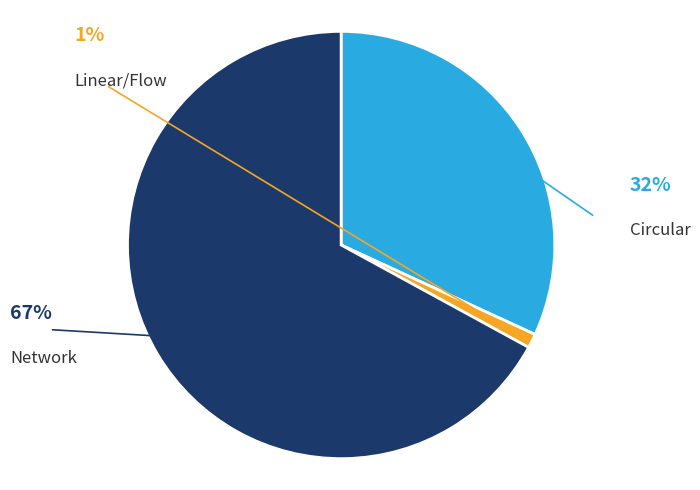

Does any single category account for the majority?

Yes